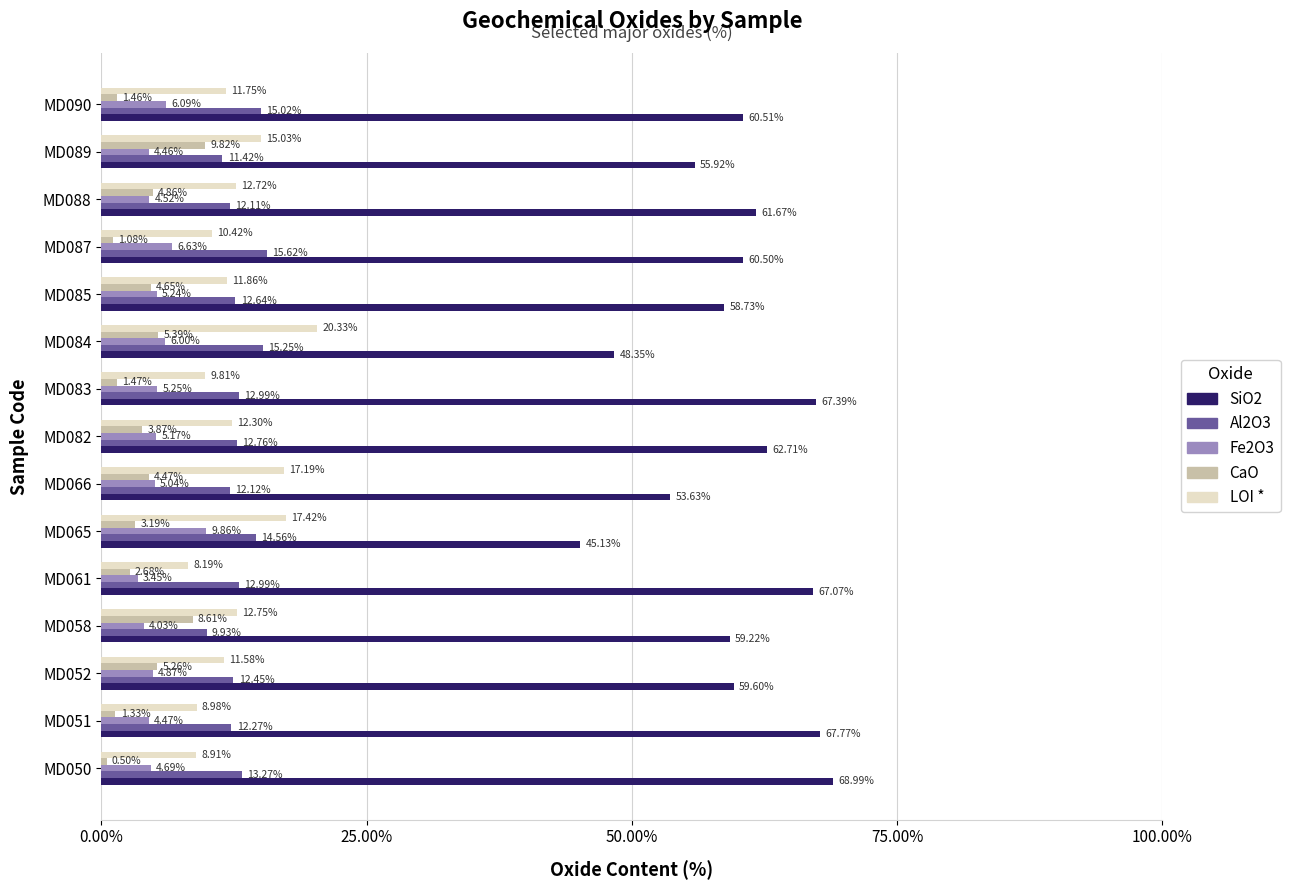

Which series has the largest range (max minus min)?

SiO2